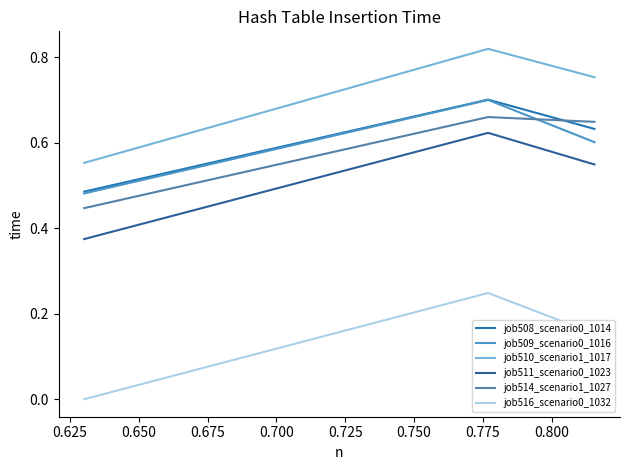

What is the value of the job514_scenario1_1027 point at the 2nd from the left?

0.7